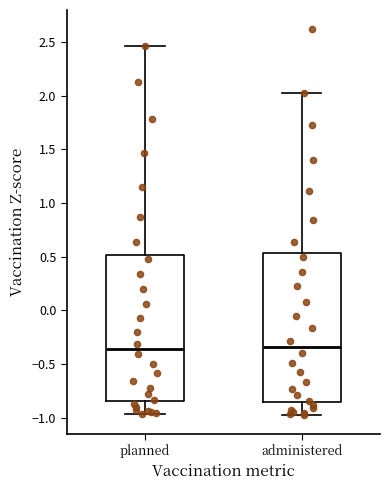

Reading left to right, transcribe this box plot: for each box, give where its median line is, the range the box spans, and where its two whiskers end, as read against the y-axis. The values are not printed on the chart, so give them approximately, as read against the axis.

planned: median -0.35, box -0.85 to 0.50, whiskers -0.95 to 2.45
administered: median -0.35, box -0.85 to 0.55, whiskers -0.95 to 2.05